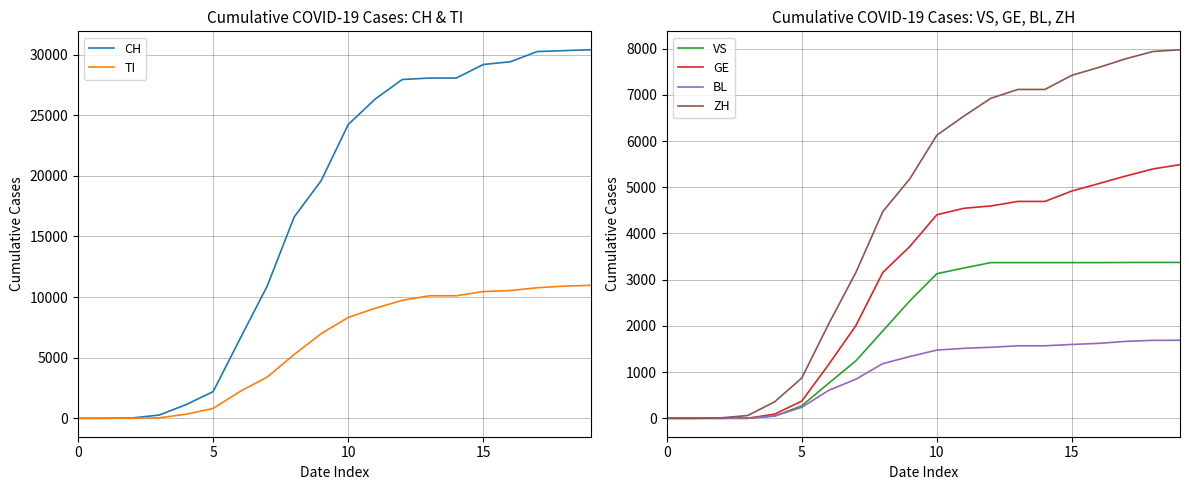

Is the value of GE at 14 greater than the value of VS at 18?

Yes